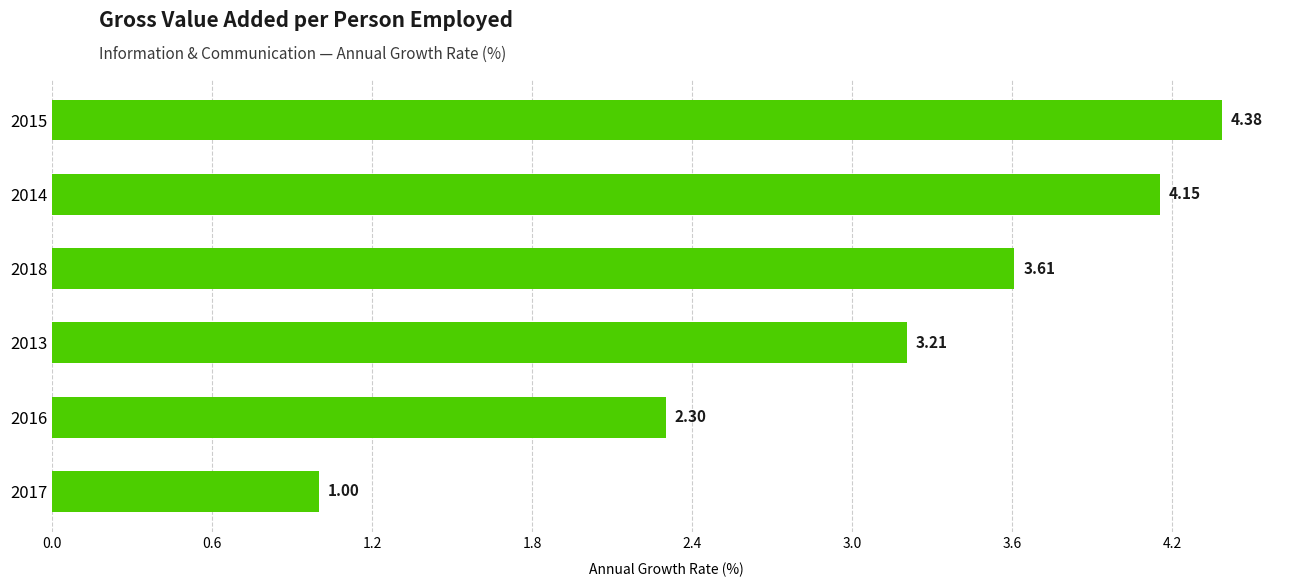

Count the number of values greater than 3.

4